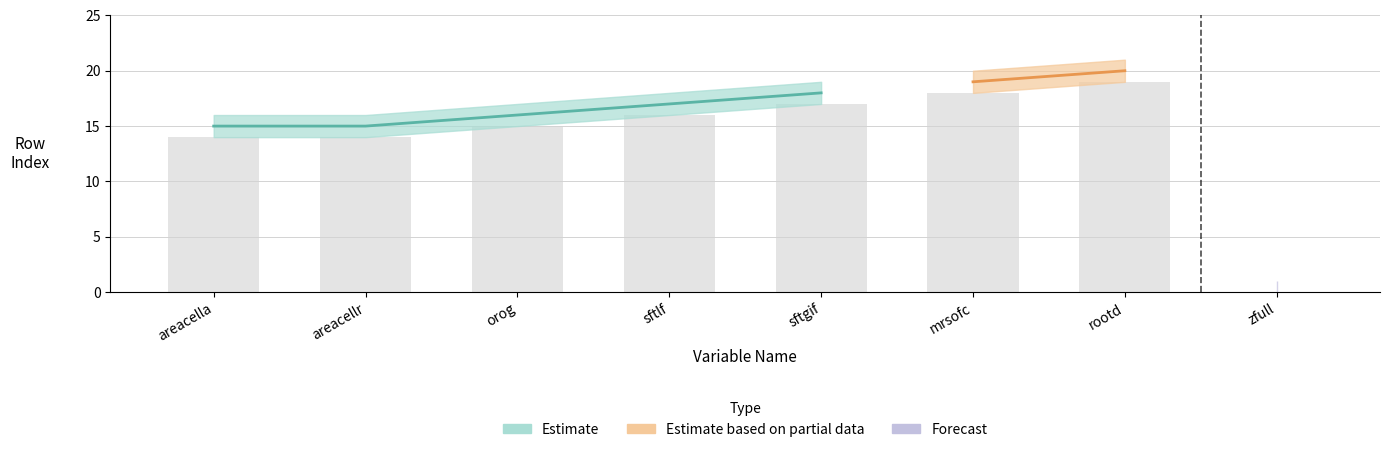

Reading left to right, extract all data points from this chart.

rowIndex: areacella=15	areacellr=15	orog=16	sftlf=17	sftgif=18	mrsofc=19	rootd=20	zfull=0
rowIndex_upper: areacella=16	areacellr=16	orog=17	sftlf=18	sftgif=19	mrsofc=20	rootd=21	zfull=1
rowIndex_lower: areacella=14	areacellr=14	orog=15	sftlf=16	sftgif=17	mrsofc=18	rootd=19	zfull=0